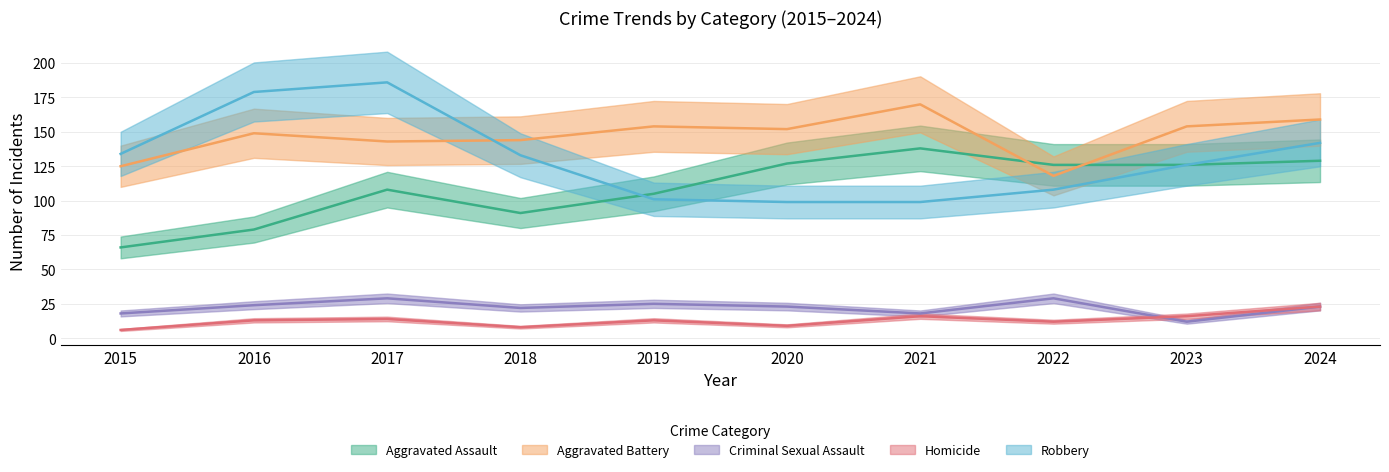

True or false: Homicide and Aggravated Assault cross at least once.

False